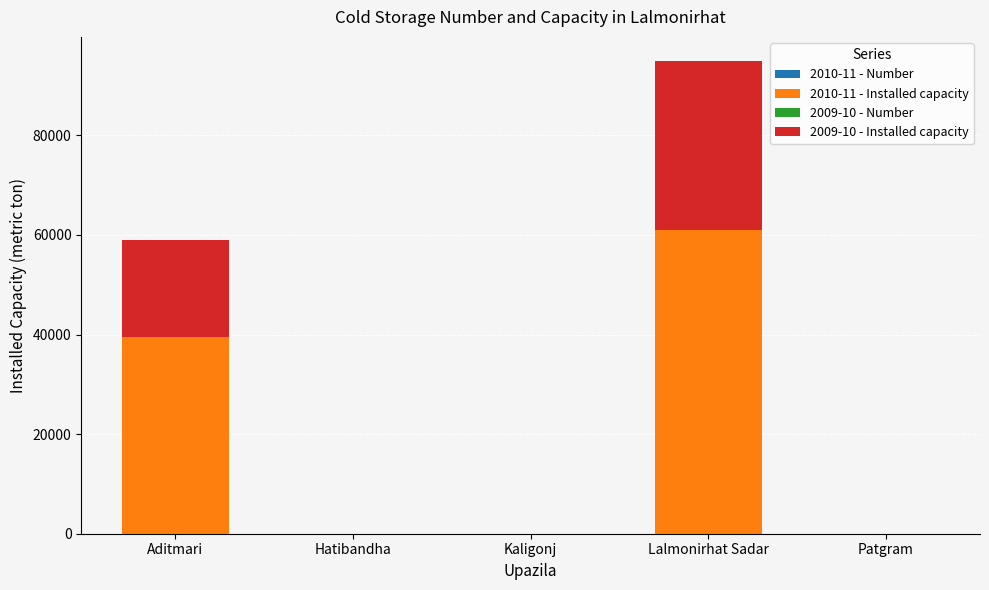

Count the number of categories in the chart.

5